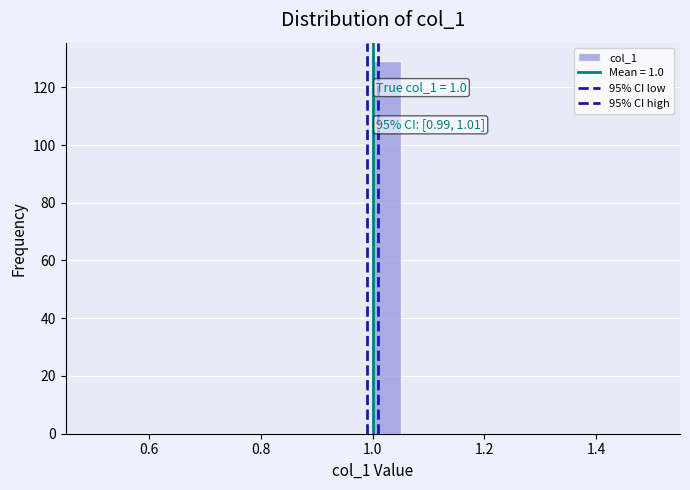

Read against the x-axis, roughly where is the centre of the tallest bar?

1.02